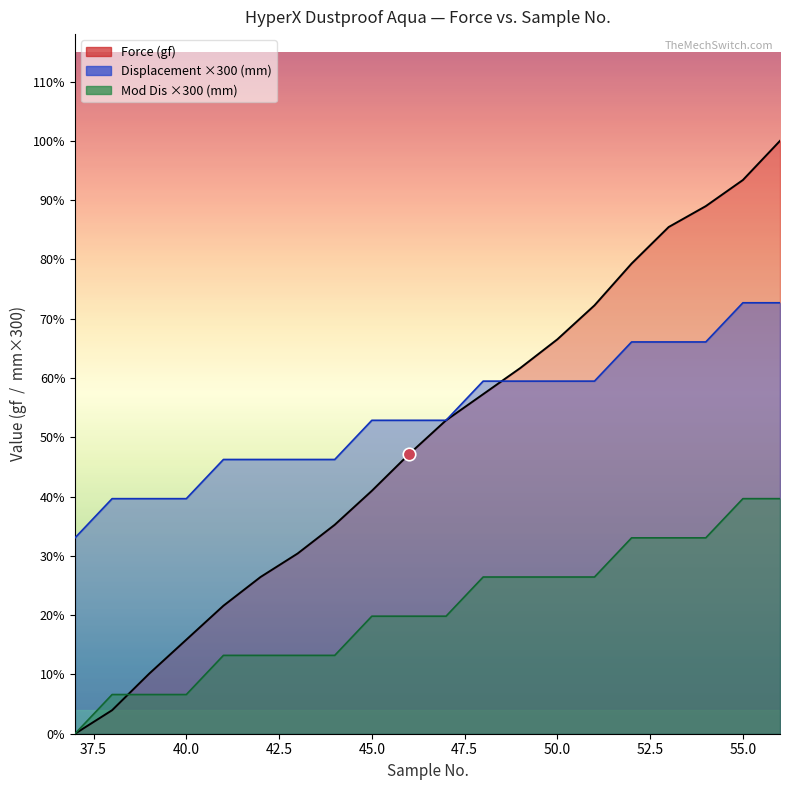

Is the value of Displacement (mm) at 39 greater than the value of Mod Dis (mm) at 54?

No